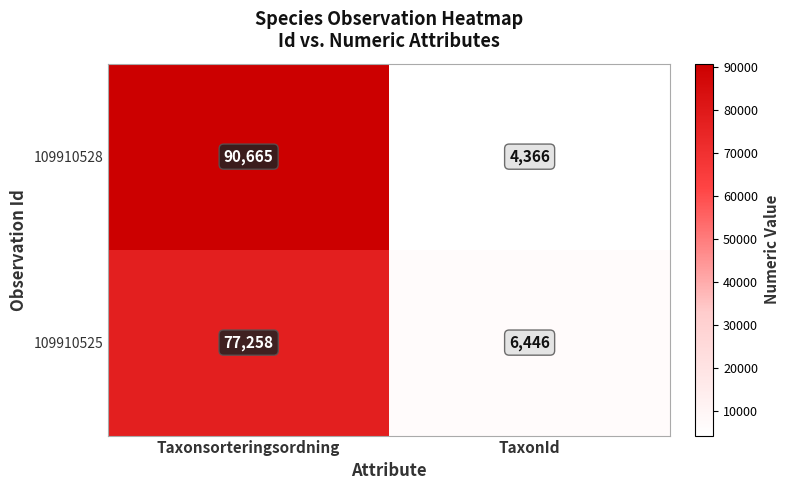

The value of 109910528 at TaxonId is 1935. True or false?

False